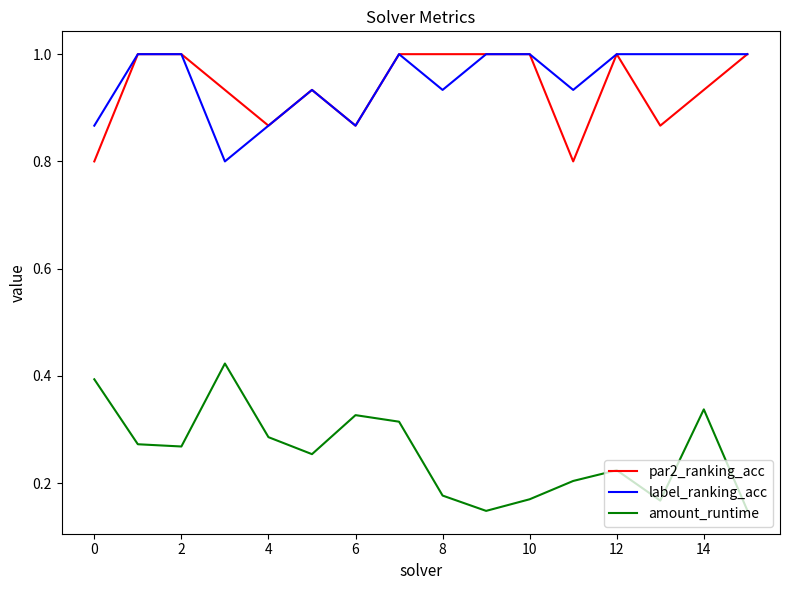

What is the highest value of the label_ranking_acc series?

1.0